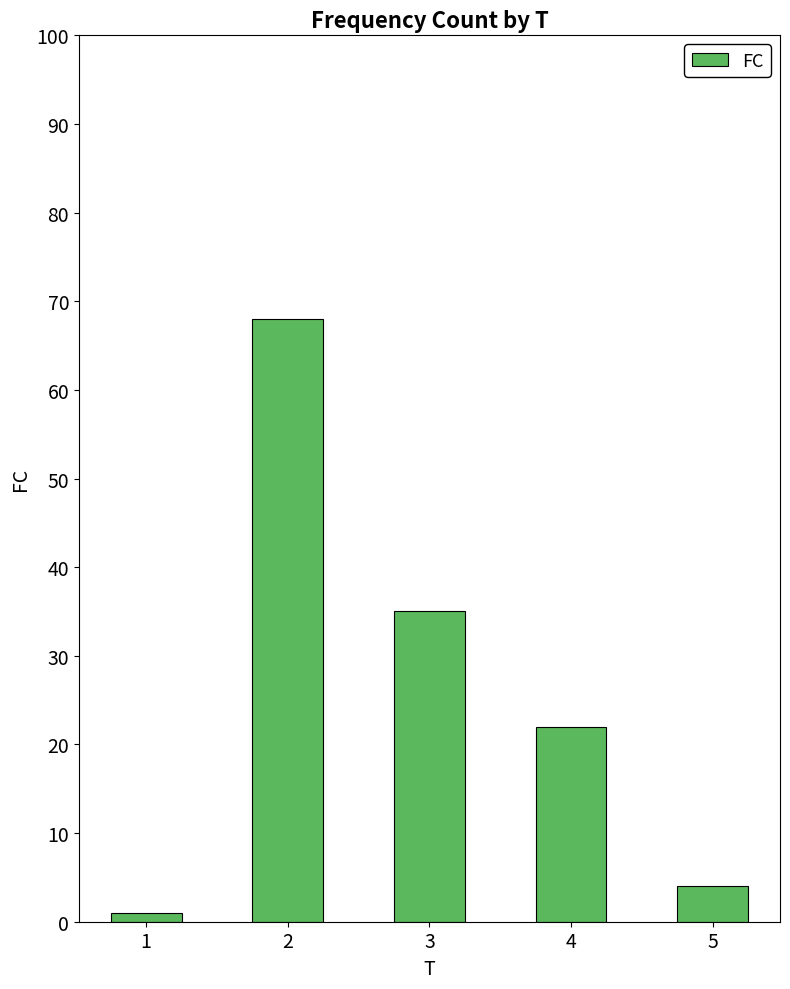

Reading left to right, what are all the values shown in this chart?

1=1	2=68	3=35	4=22	5=4